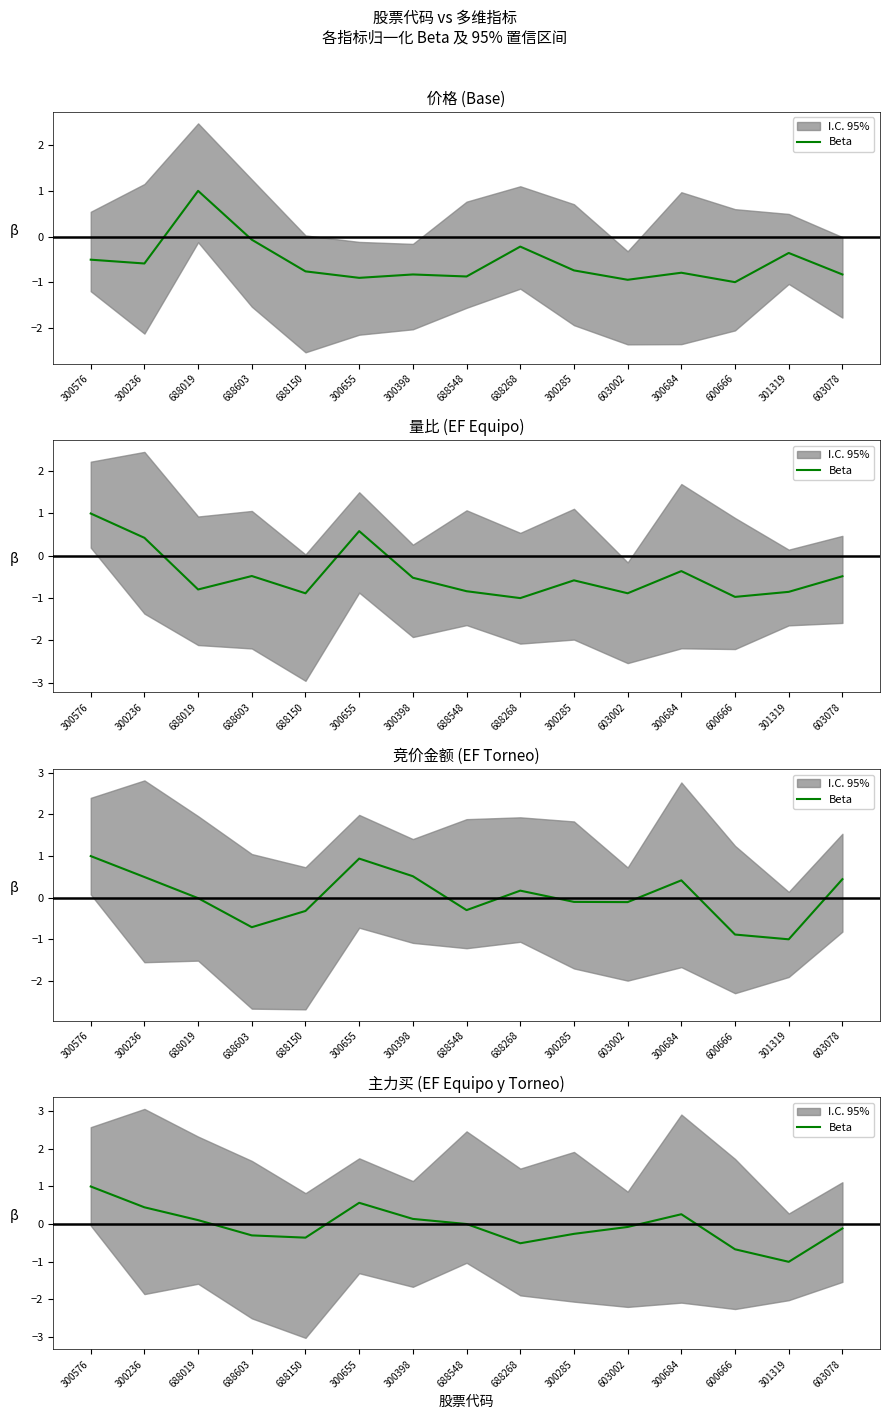

Rank the categories by value from highest to lowest.

300576, 300655, 300236, 300684, 300398, 688019, 688548, 603002, 603078, 300285, 688603, 688150, 688268, 600666, 301319